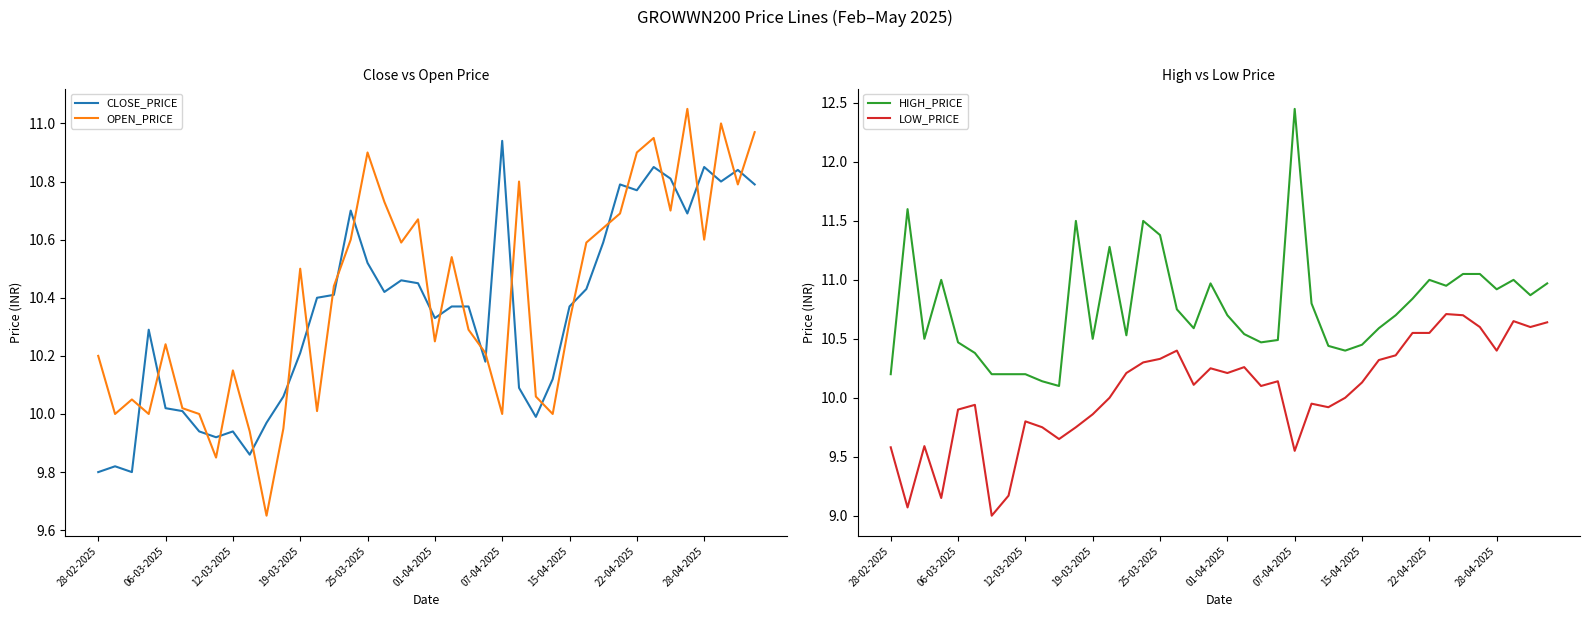

Does the chart display data point markers on the line(s)?

No